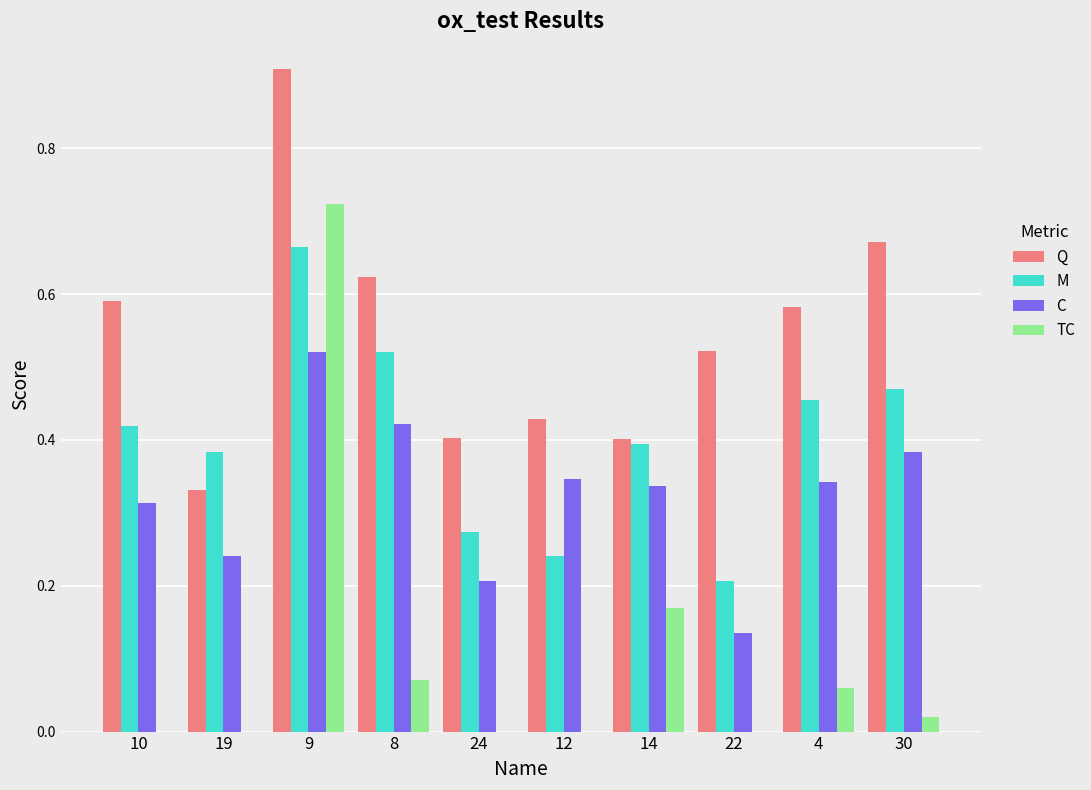

Between 8 and 12, which series saw the biggest shift?

M